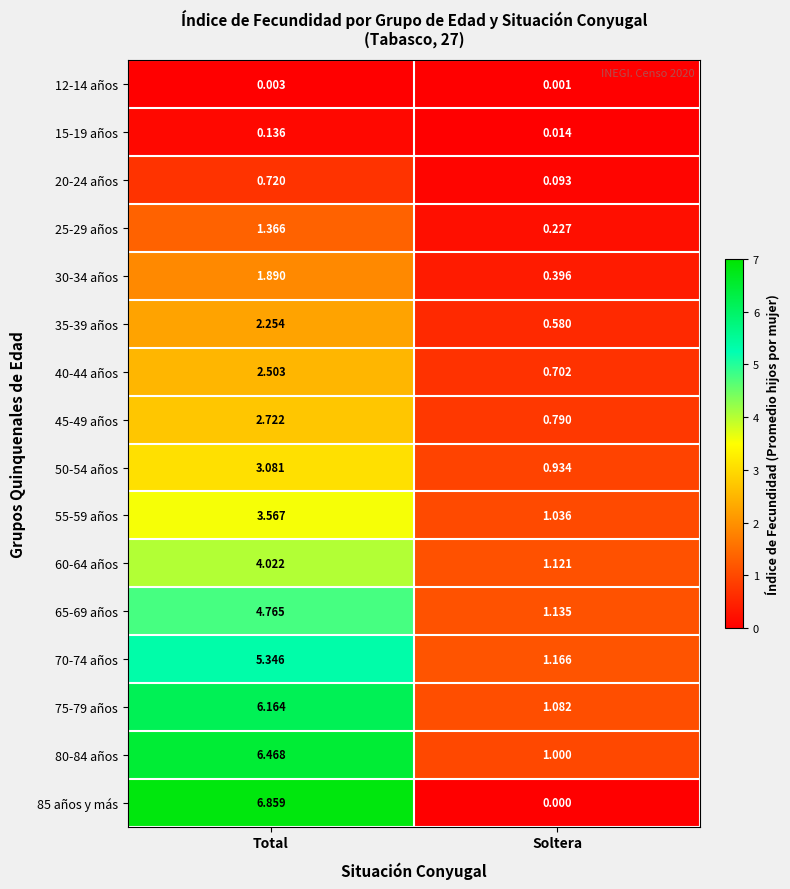

Which category has the lowest value across all series?

Soltera